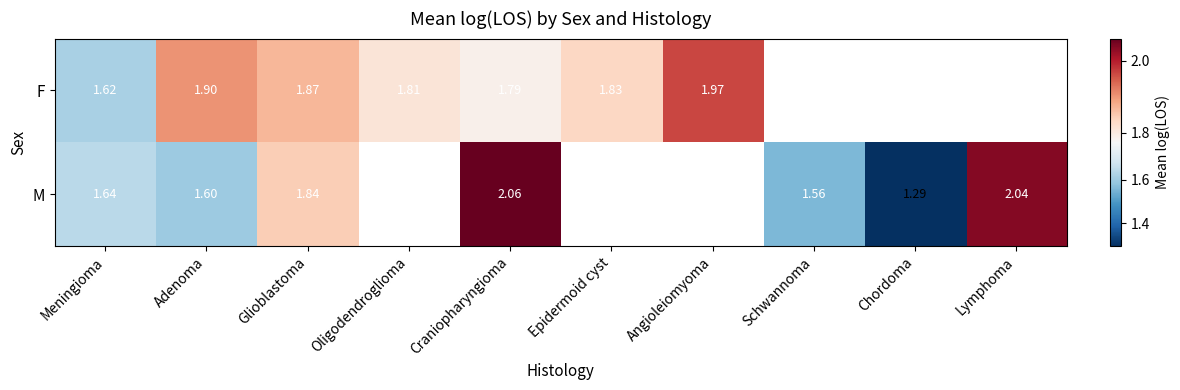

At Glioblastoma, list the series in order from largest to smallest.

F, M